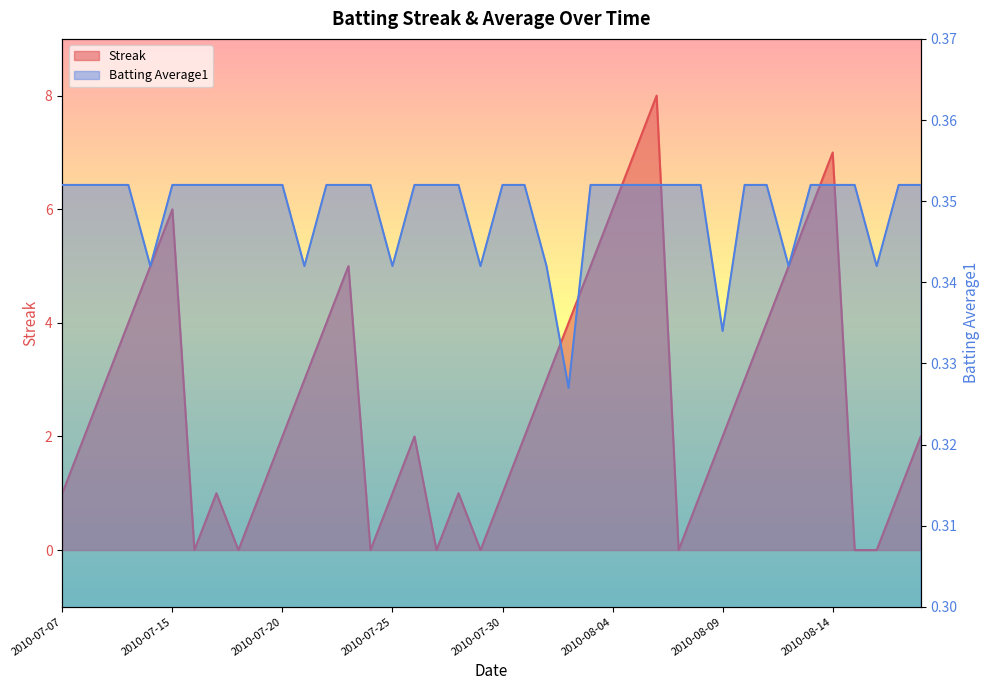

Which category has the highest value across all series?

2010-08-06